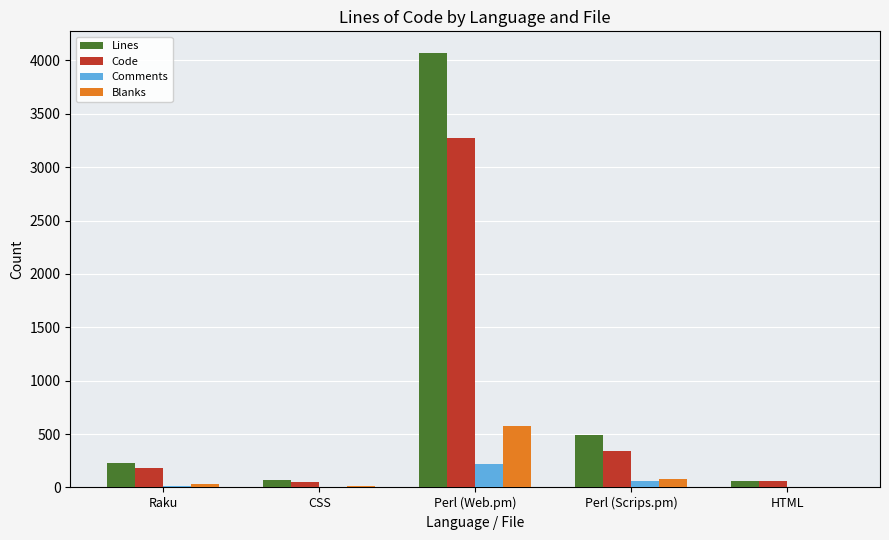

What is the sum of the Code values at Perl (Scrips.pm) and Perl (Web.pm)?

3611